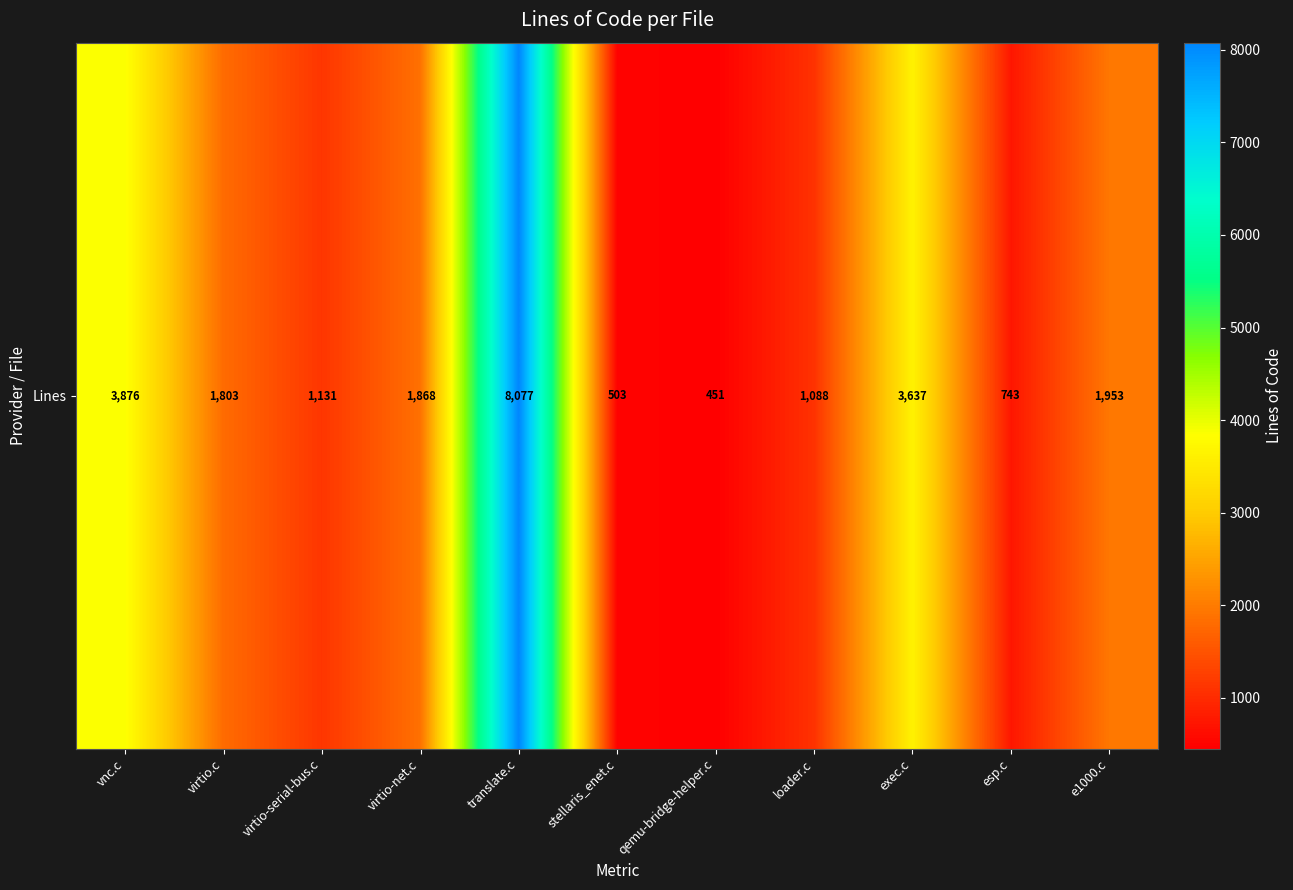

How many series are shown in this chart?

1